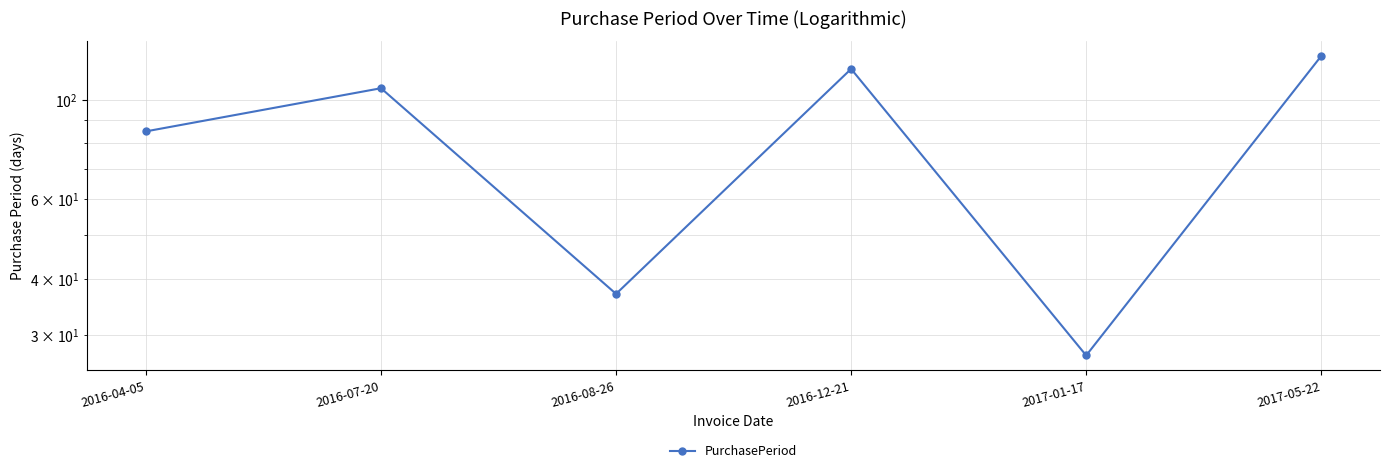

Rank the categories by value from lowest to highest.

2017-01-17, 2016-08-26, 2016-04-05, 2016-07-20, 2016-12-21, 2017-05-22